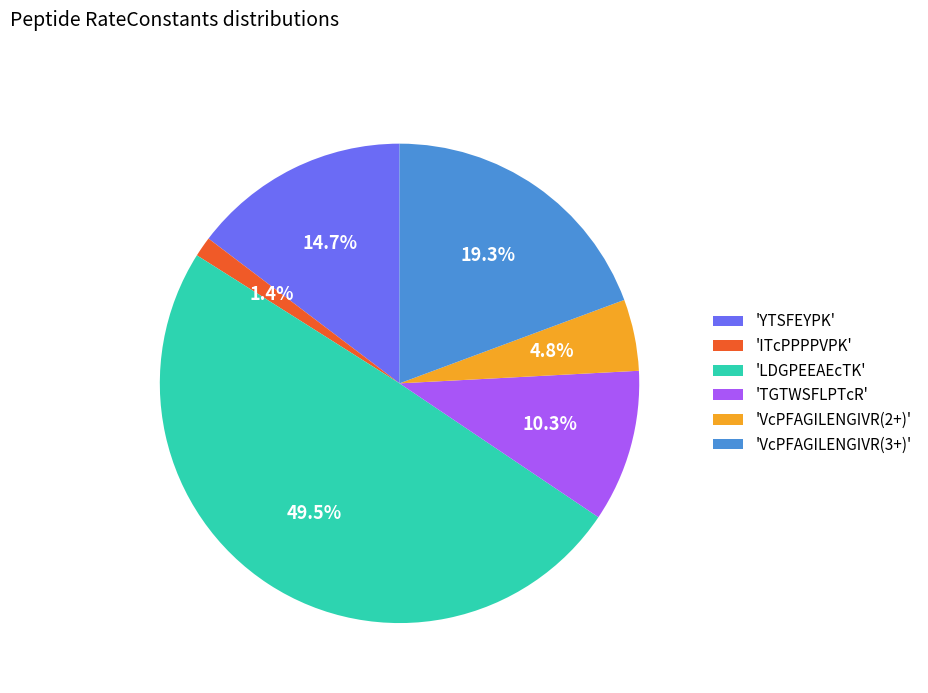

Which slice is the largest?

'LDGPEEAEcTK'